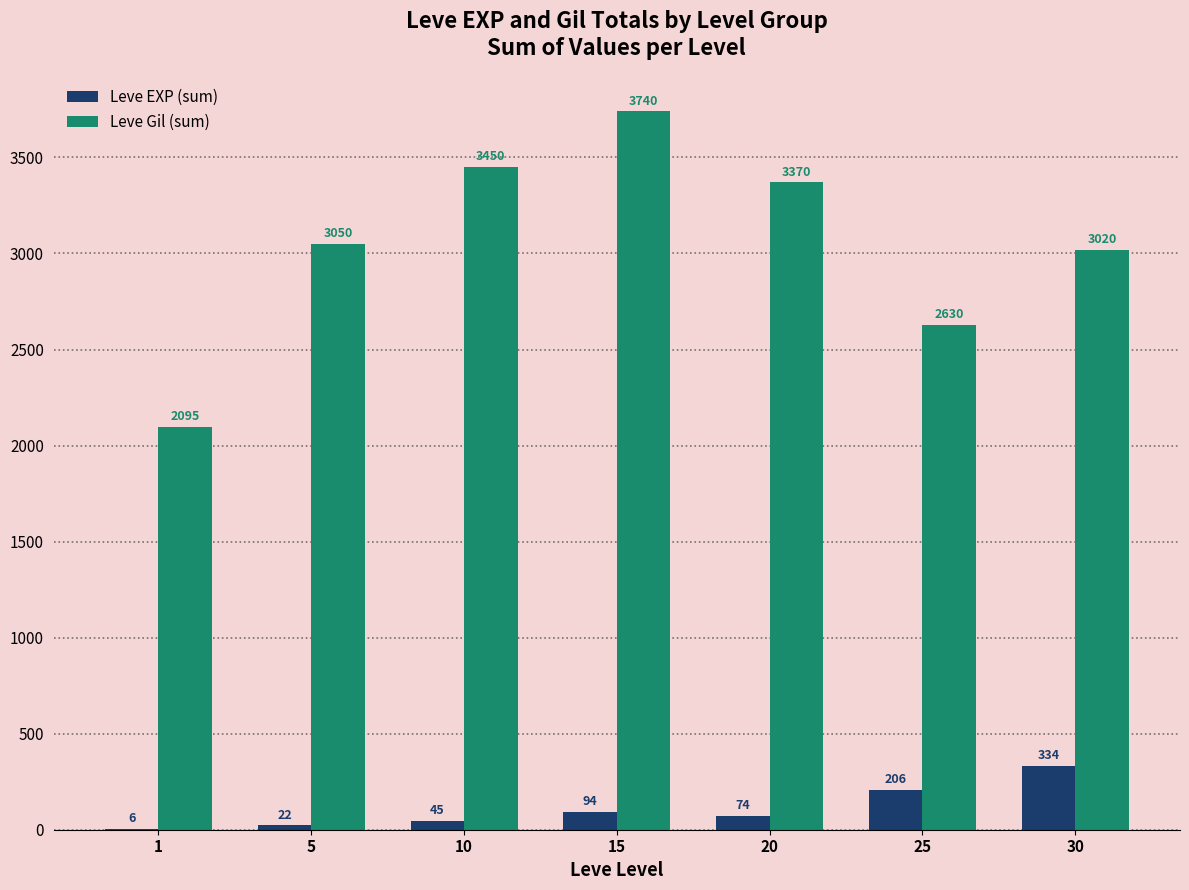

Which series has the largest total across all categories?

Leve Gil (sum)